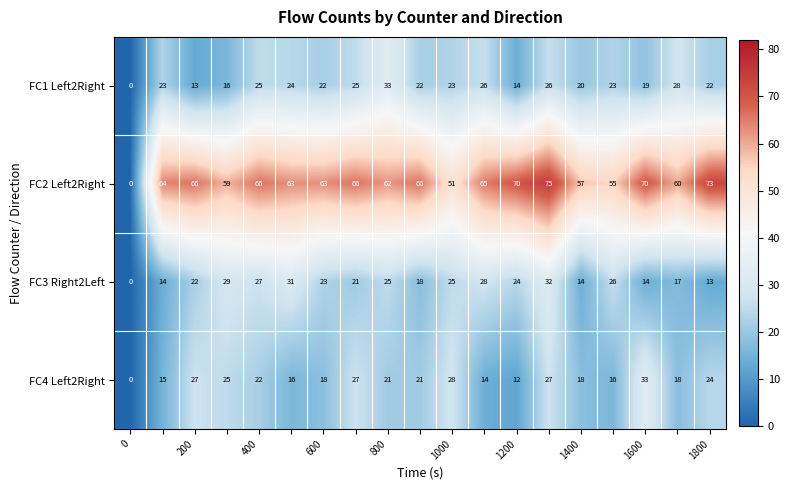

Which series has the largest total across all categories?

FC2 Left2Right